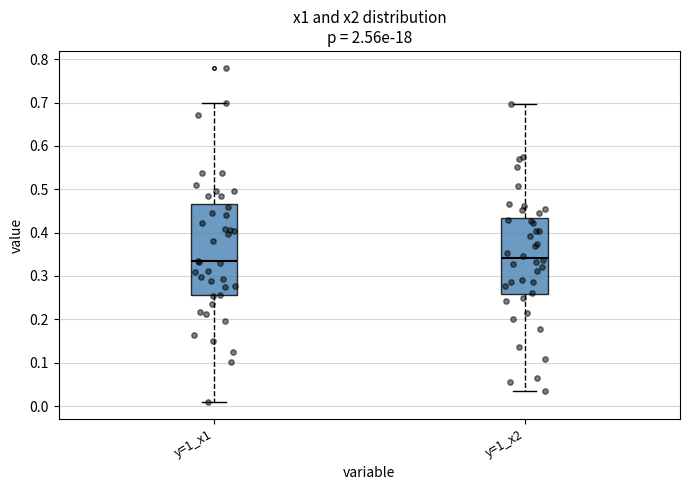

Reading left to right, read every box against the y-axis: the position of its median line, the range the box covers, and the ends of its whiskers. The values are not printed on the chart, so give them approximately, as read against the axis.

y=1_x1: median 0.33, box 0.26 to 0.47, whiskers 0.01 to 0.70
y=1_x2: median 0.34, box 0.26 to 0.43, whiskers 0.04 to 0.70